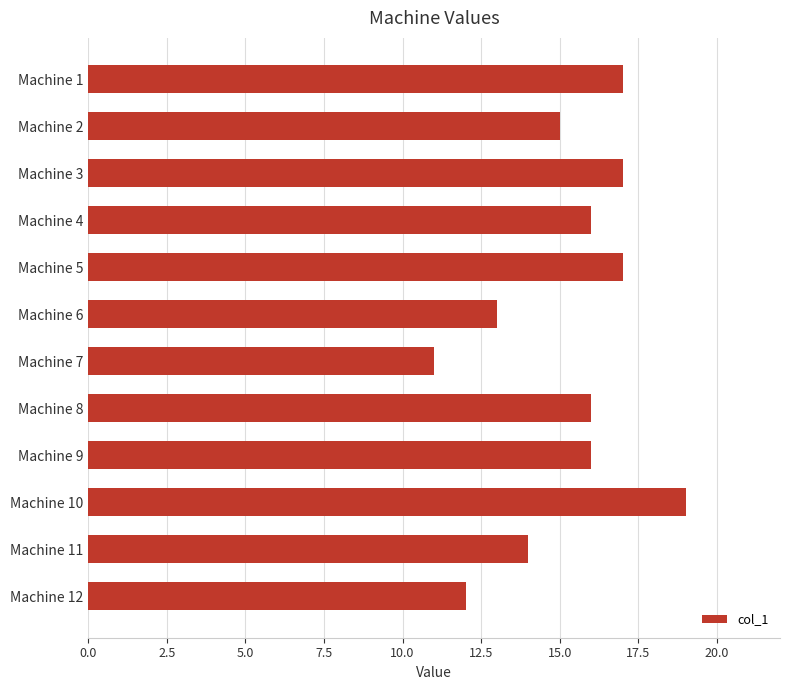

Approximately how many times larger is the value at Machine 3 compared to Machine 12?

1.4